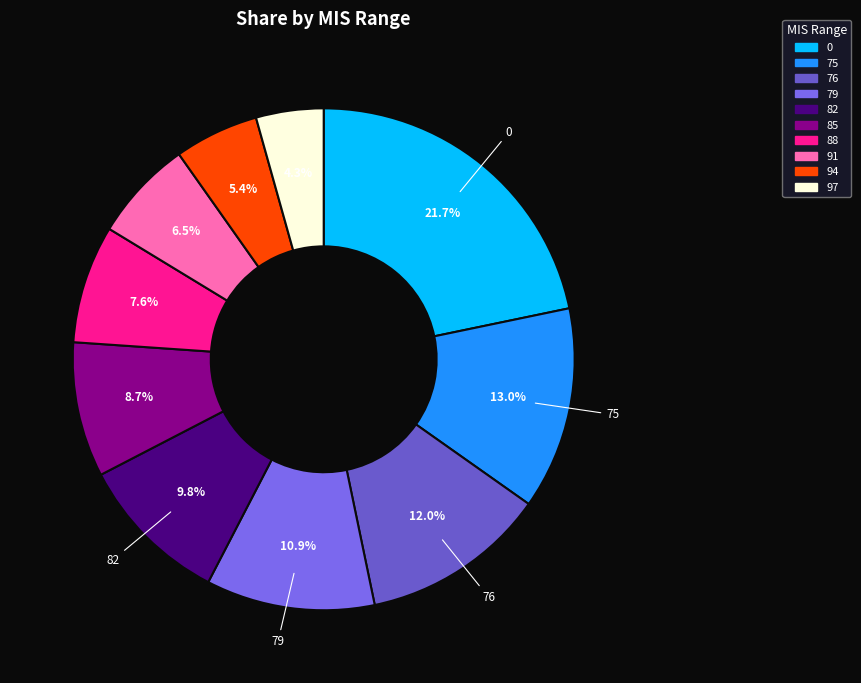

Is there a majority slice in this chart?

No